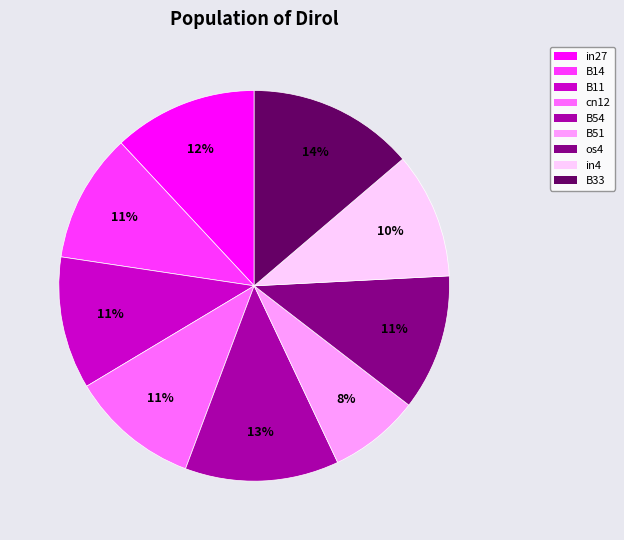

What percentage is NOT represented by B54?

87.3%